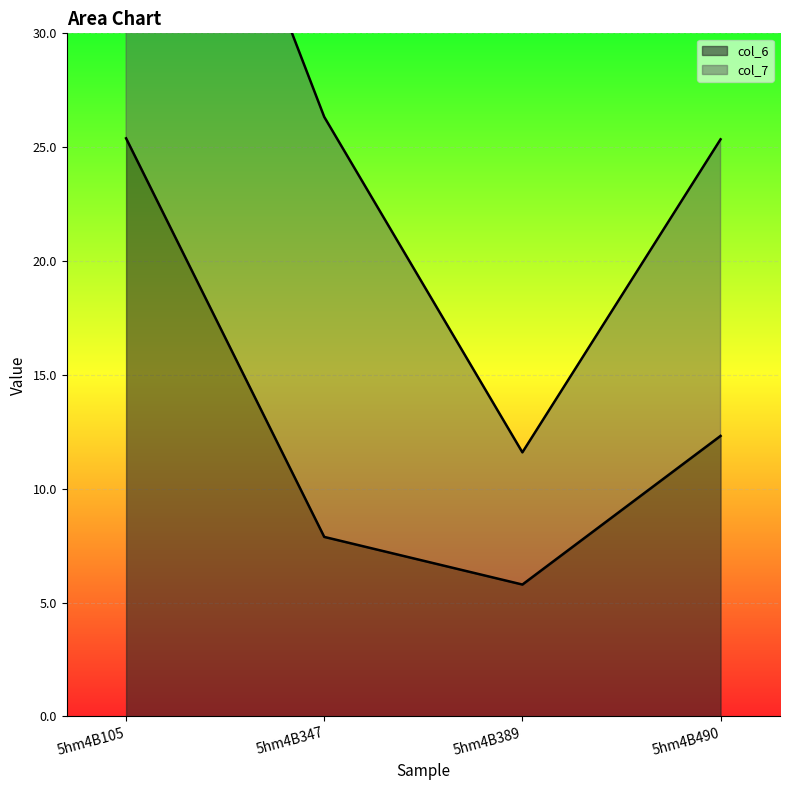

How many values in the col_6 series exceed 12?

2